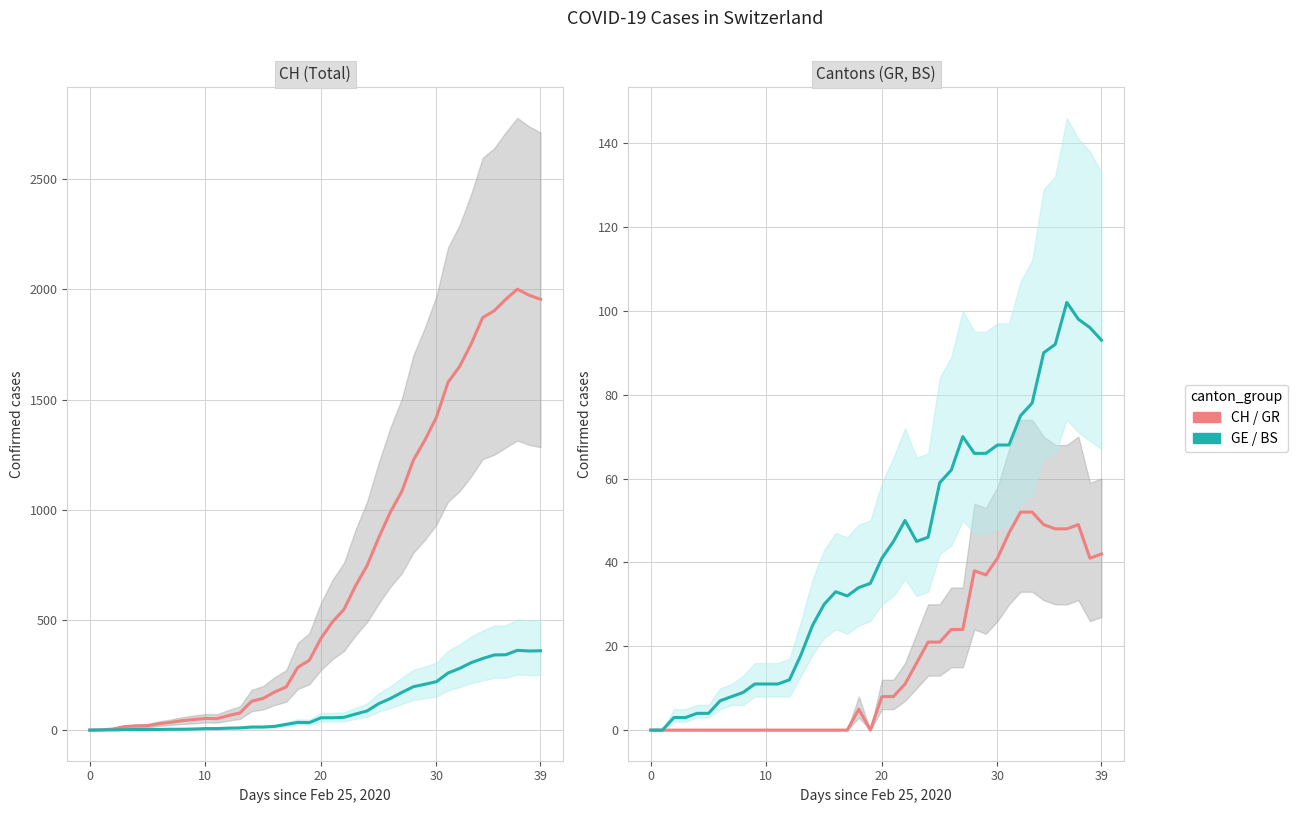

After their last crossing, which series has the higher values: GE or BS?

GE